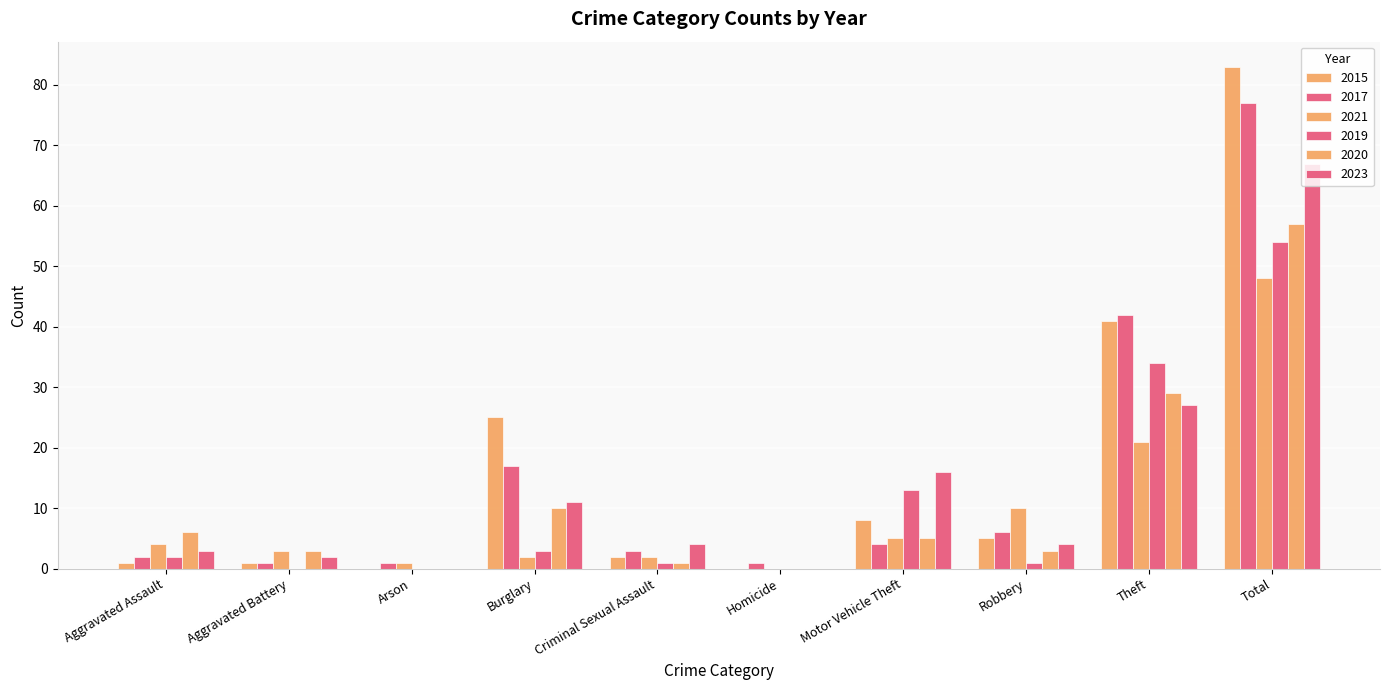

At Aggravated Battery, list the series in order from smallest to largest.

2019, 2015, 2017, 2023, 2021, 2020